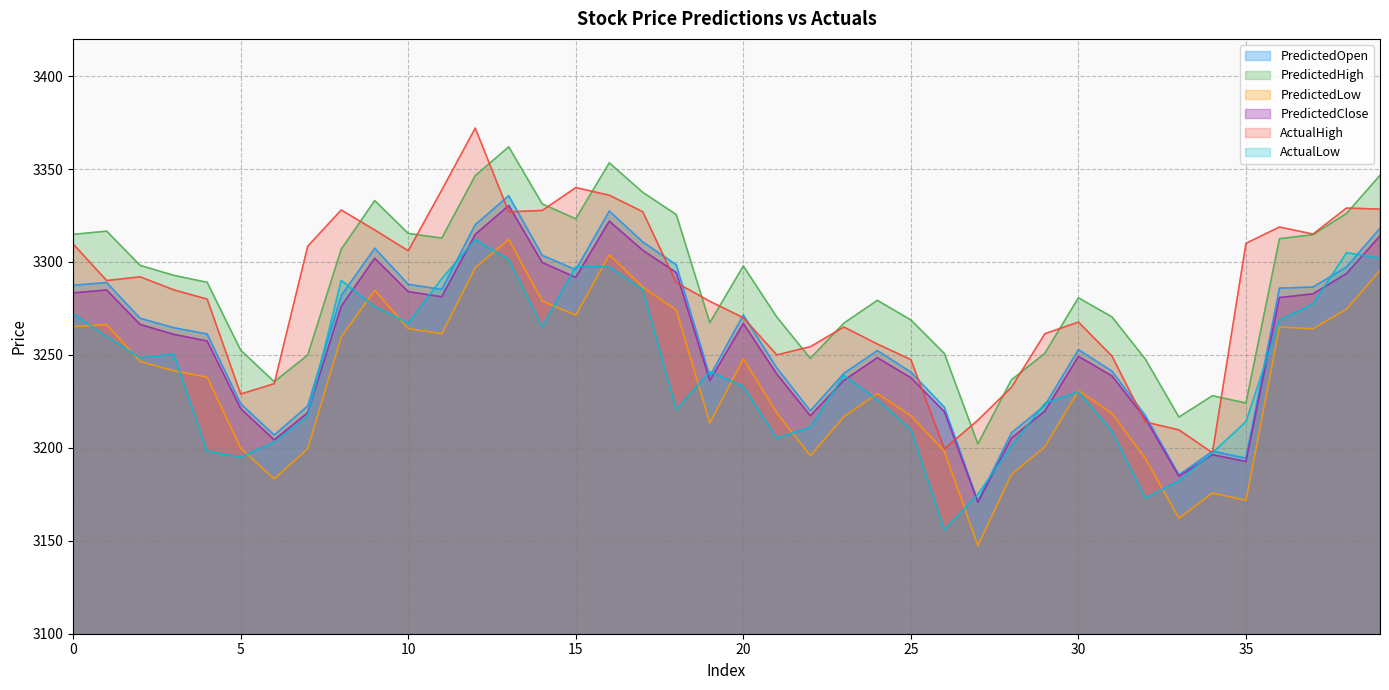

True or false: PredictedLow and PredictedOpen cross at least once.

False